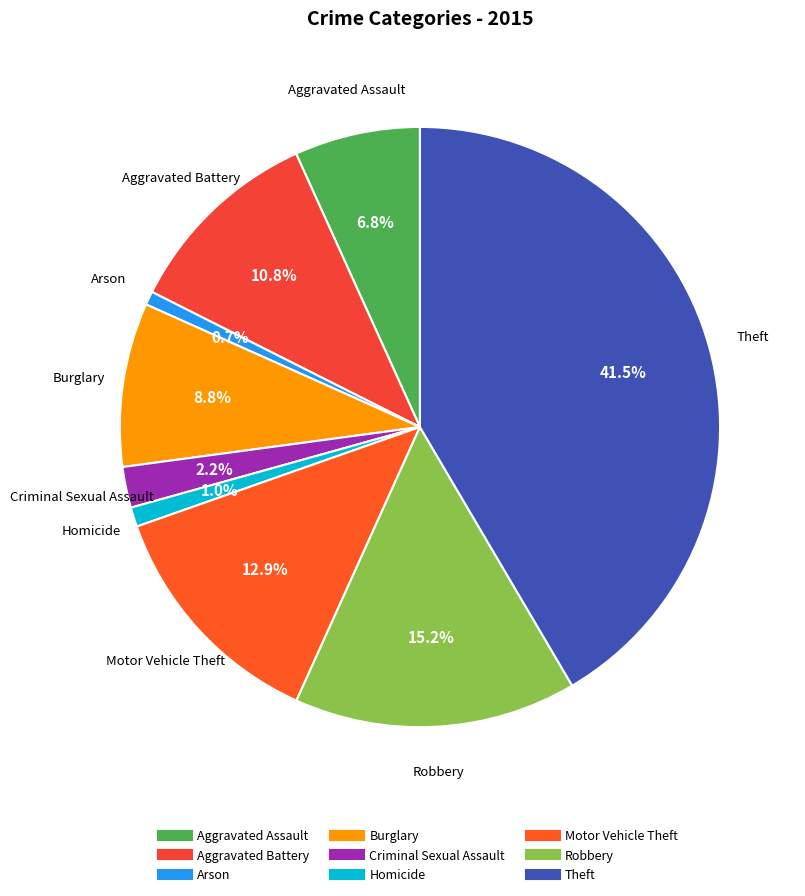

The Aggravated Assault slice represents 17% of the pie. True or false?

False